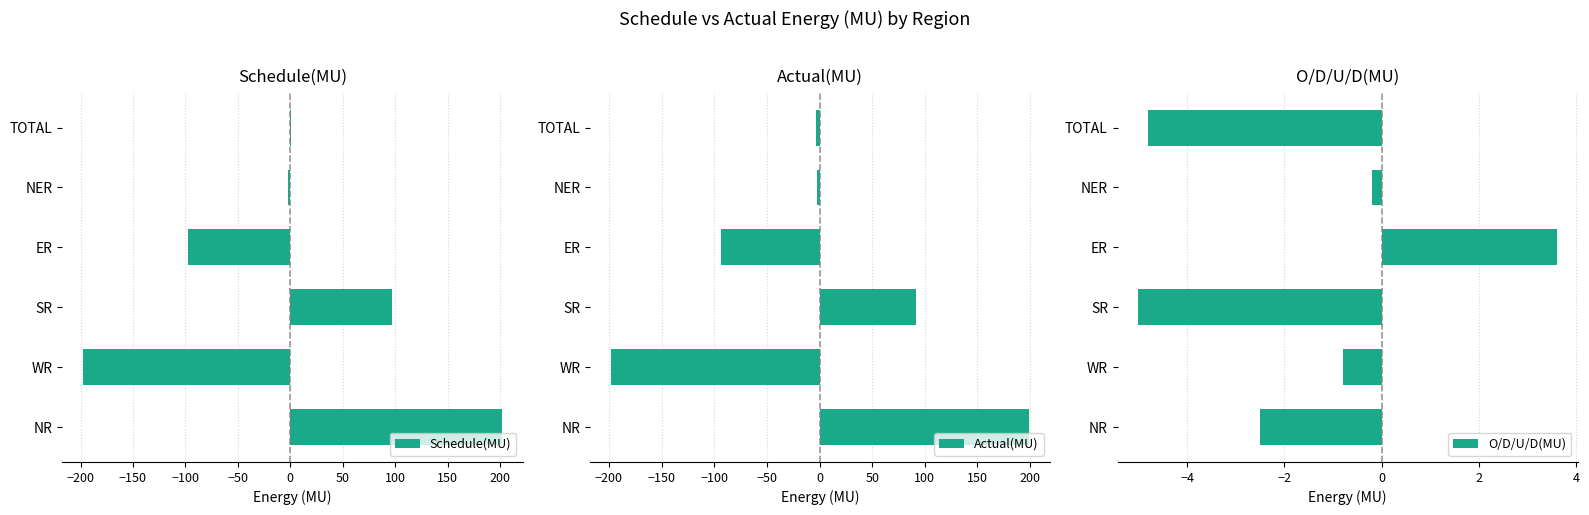

Is it true that Schedule(MU) equals -136.3 at ER?

False